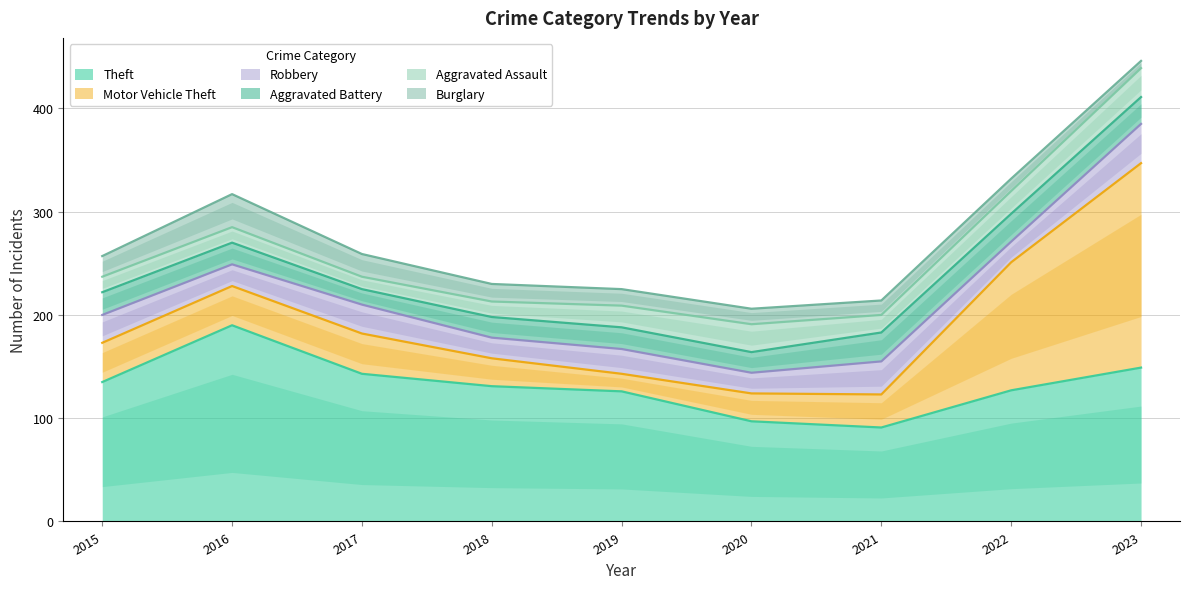

How many lines are shown in the chart?

6